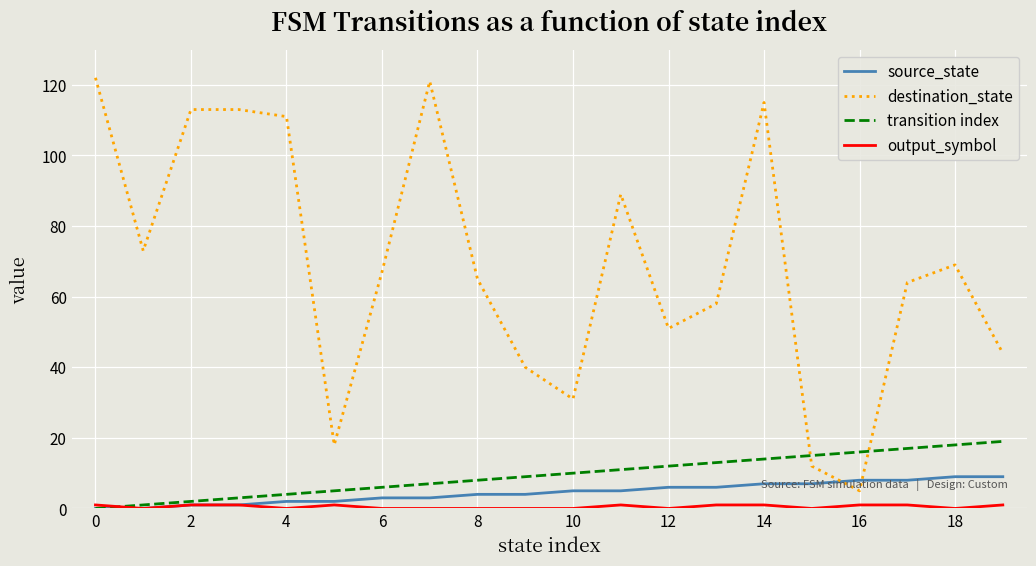

Which series has the largest range (max minus min)?

destination_state